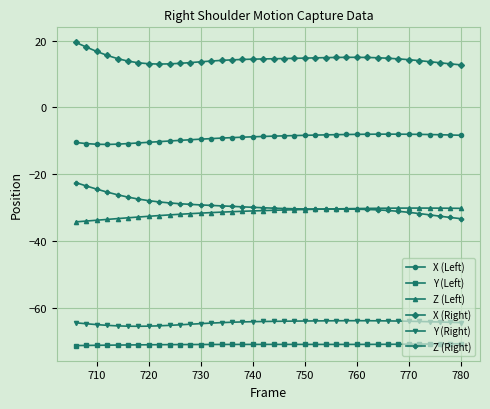

What is the sum of all X (Right) values?

550.8